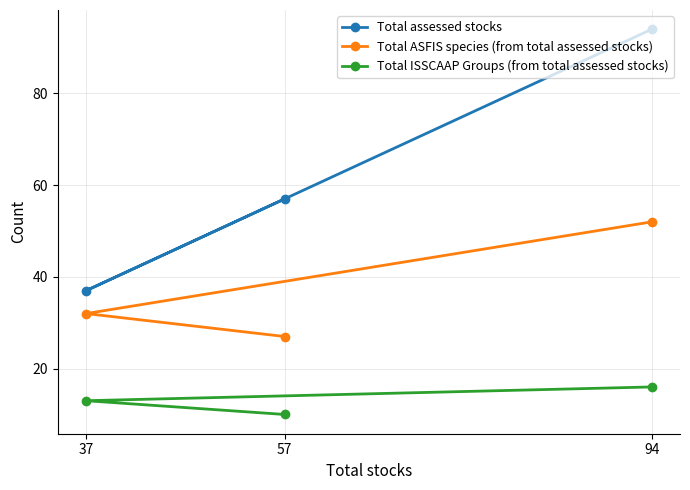

Rank the categories by Total assessed stocks value from lowest to highest.

37, 57, 94